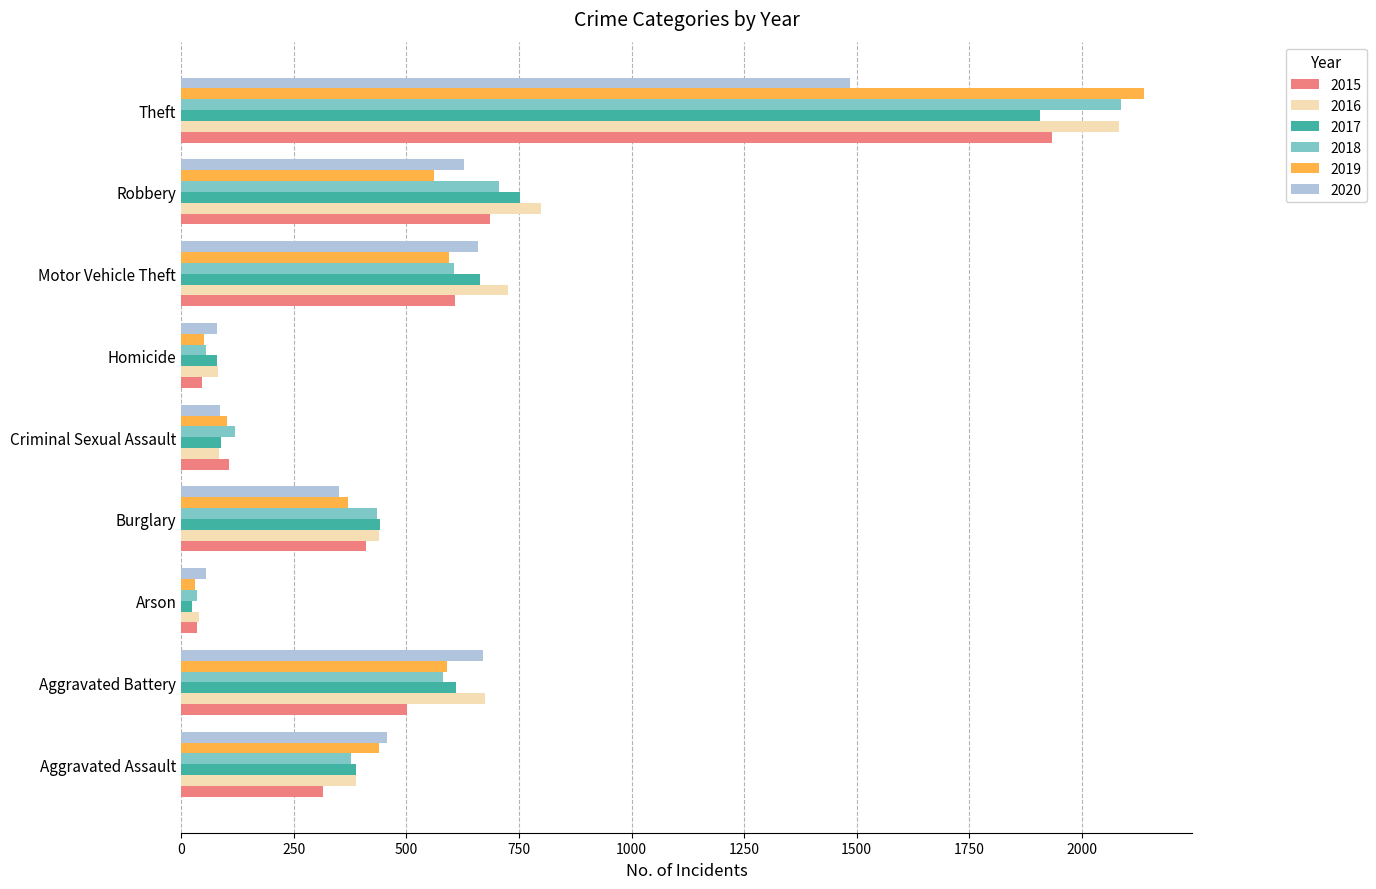

The value of 2018 at Robbery is 705. True or false?

True